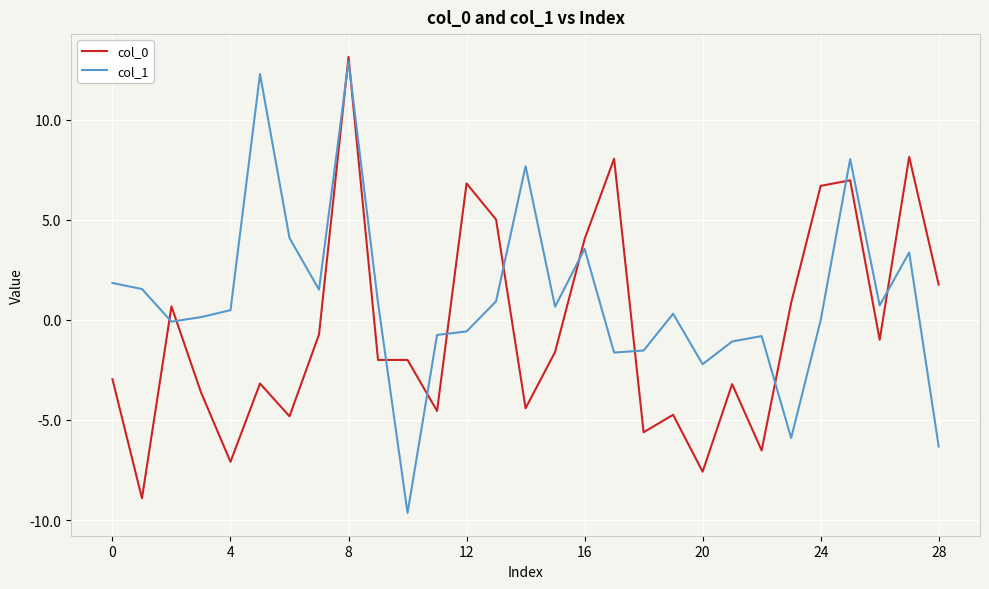

What is the highest value of the col_1 series?

12.9